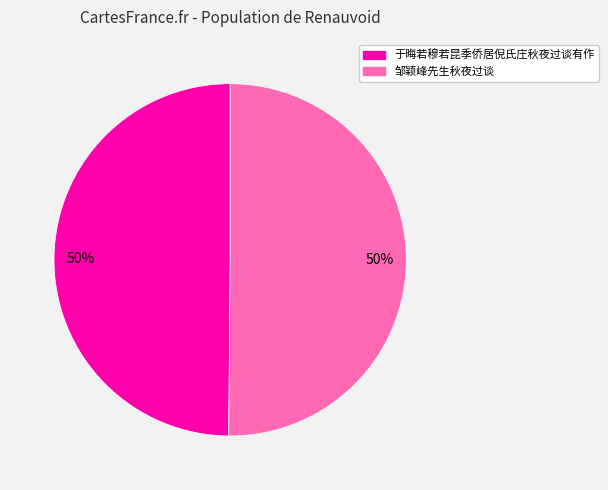

To the nearest percent, what portion does 于晦若穆若昆季侨居倪氏庄秋夜过谈有作 represent?

50%